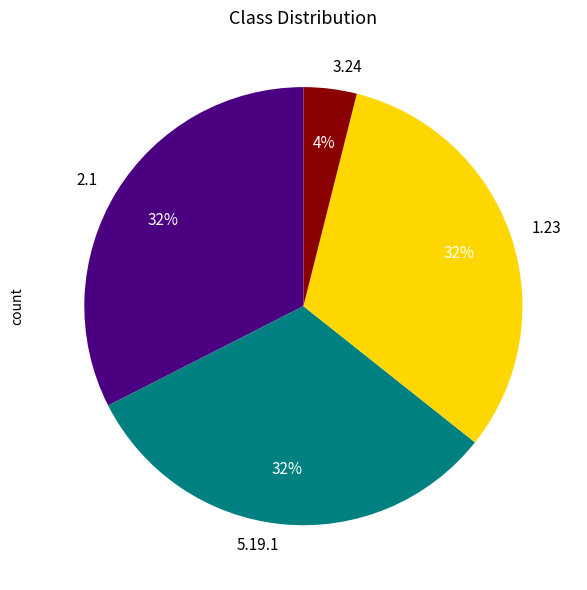

What percentage is the 1.23 slice, to the nearest percent?

32%